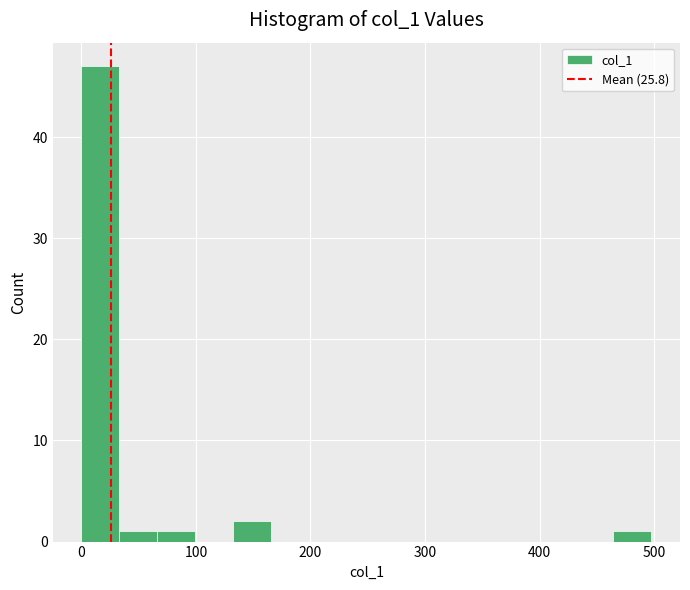

Around what value on the x-axis is the tallest bar? Give the approximate position of its centre, as read against the axis.

20